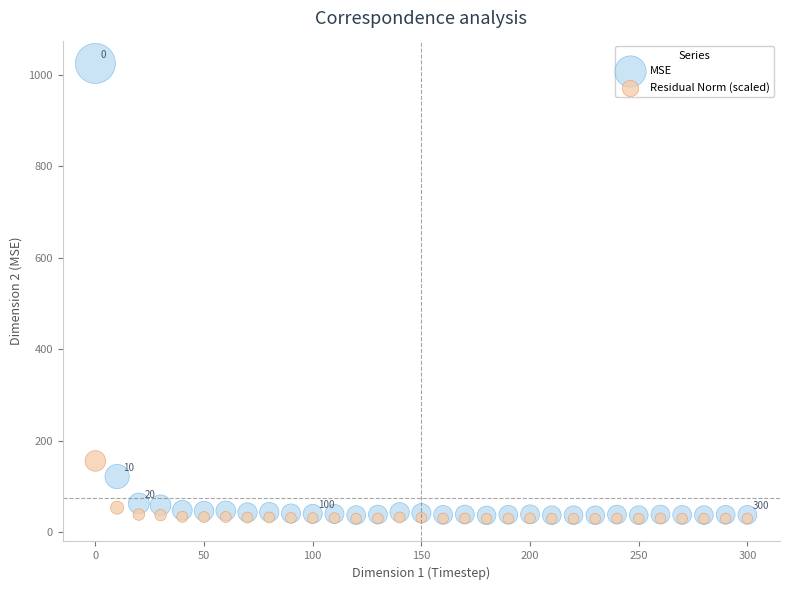

In the MSE series, what Y value is closest to 530?

121.6